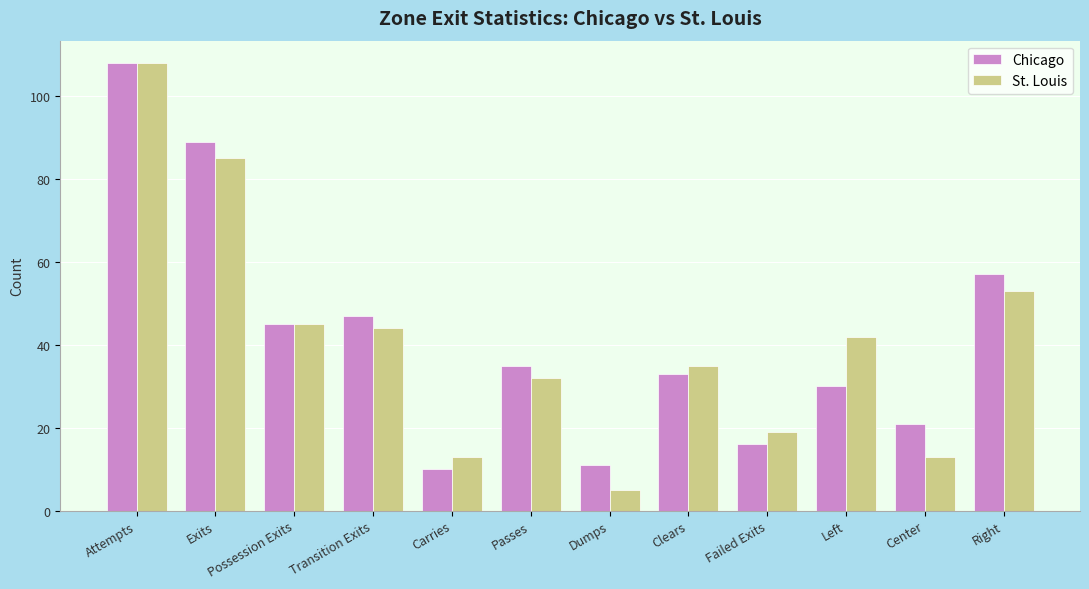

Which series changed the most between Passes and Failed Exits?

Chicago